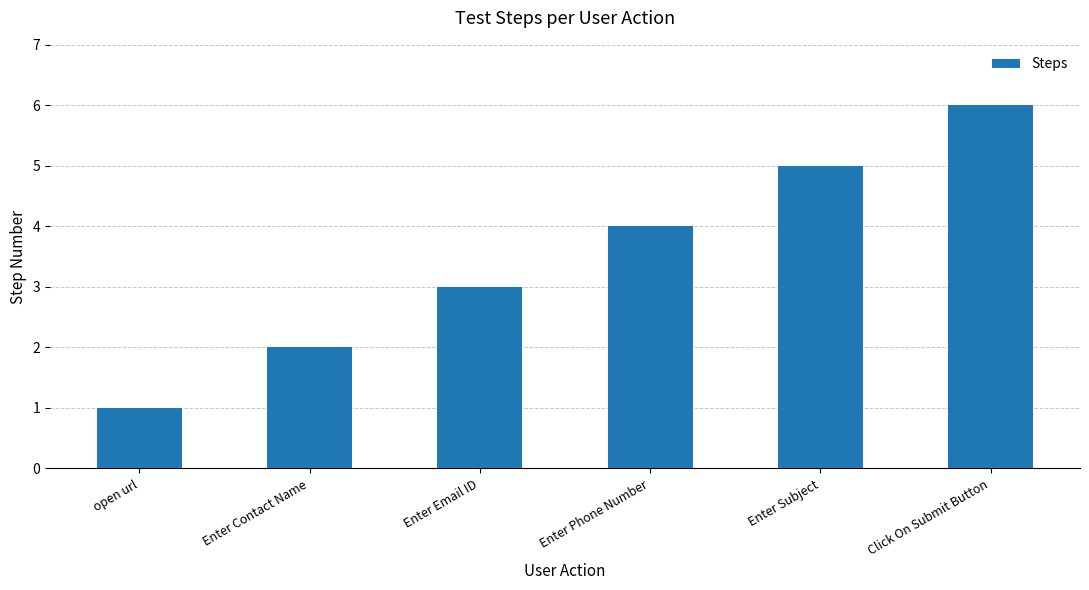

What is the smallest value displayed?

1